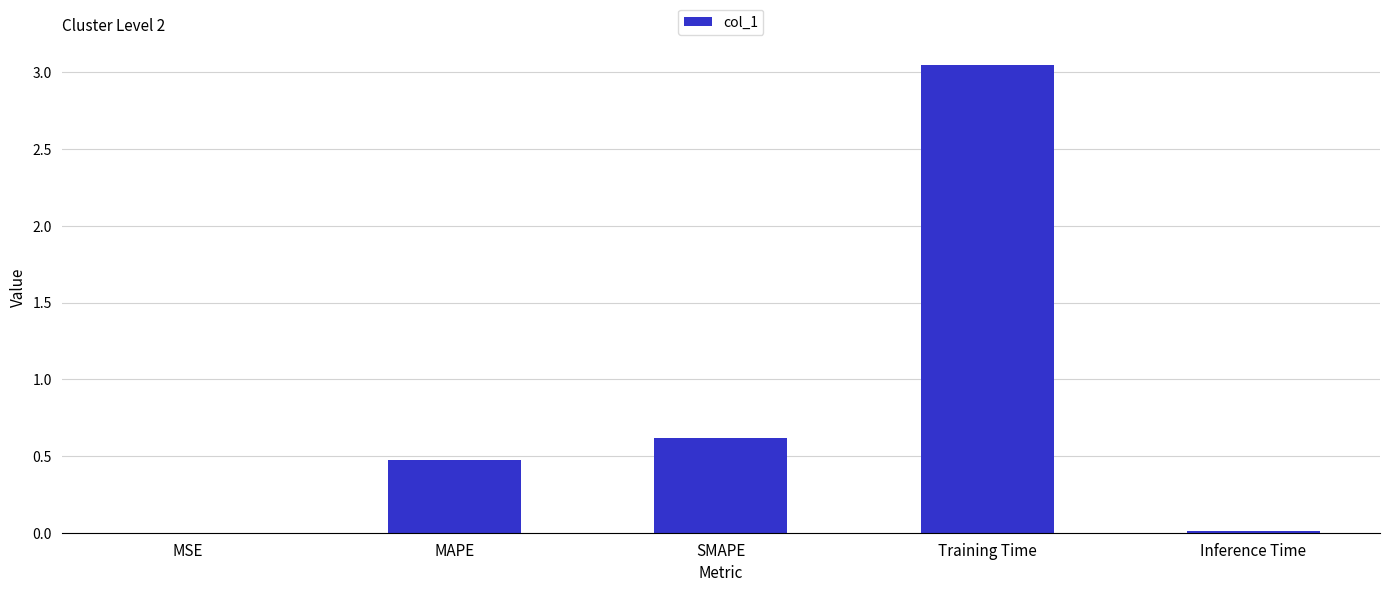

Is it true that the value at SMAPE is 0.3?

False